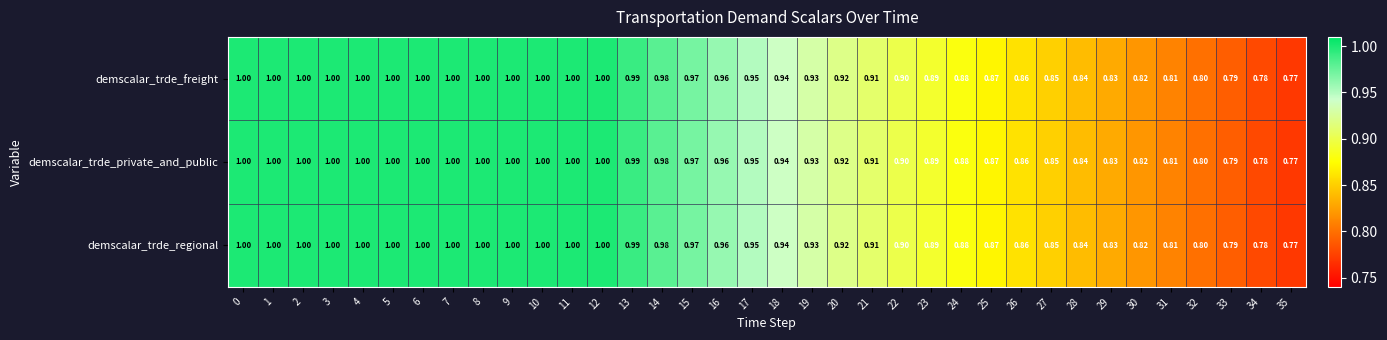

Is the value of demscalar_trde_private_and_public at 21 greater than the value of demscalar_trde_freight at 17?

No